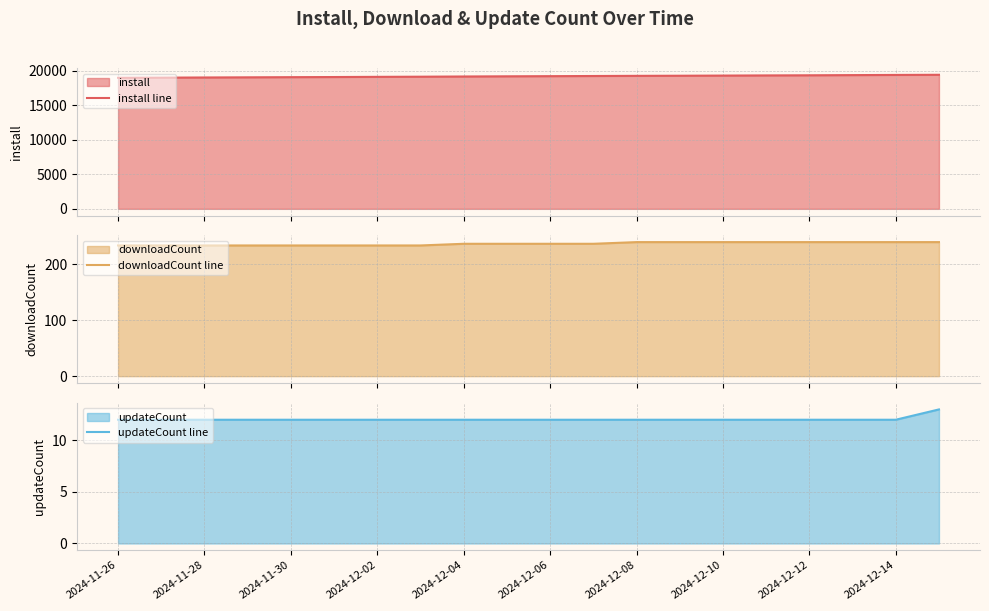

What is the minimum value for install line?

18998